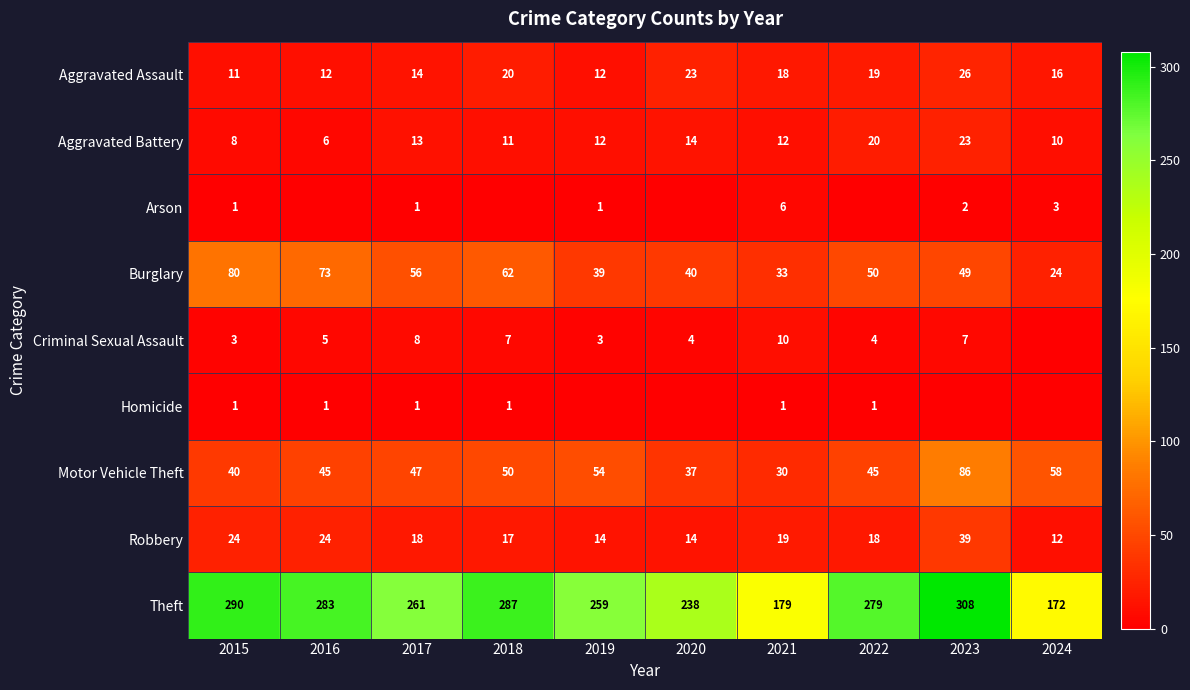

True or false: Motor Vehicle Theft has a value of 47 at 2017.

True